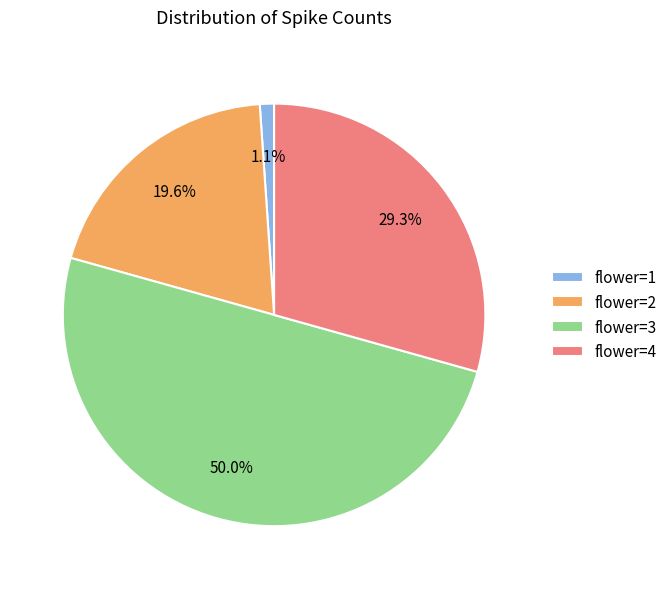

Rank the categories by value from highest to lowest.

flower=3, flower=4, flower=2, flower=1